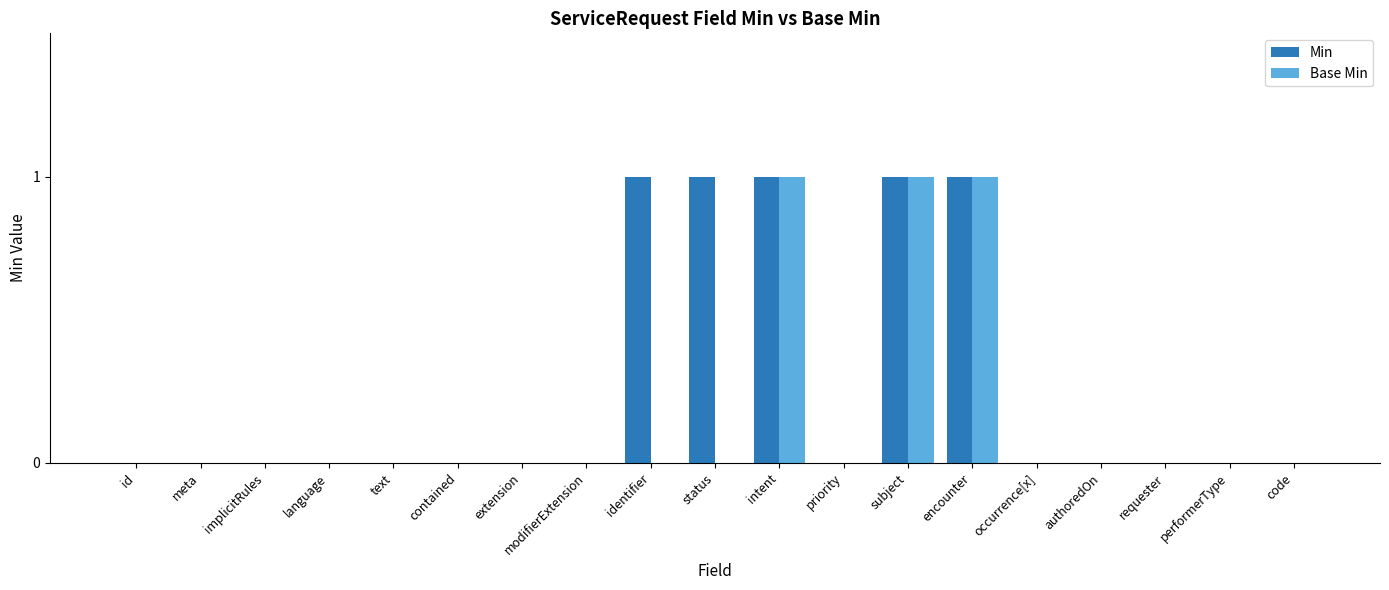

Is the value of Base Min at subject greater than the value of Min at text?

Yes